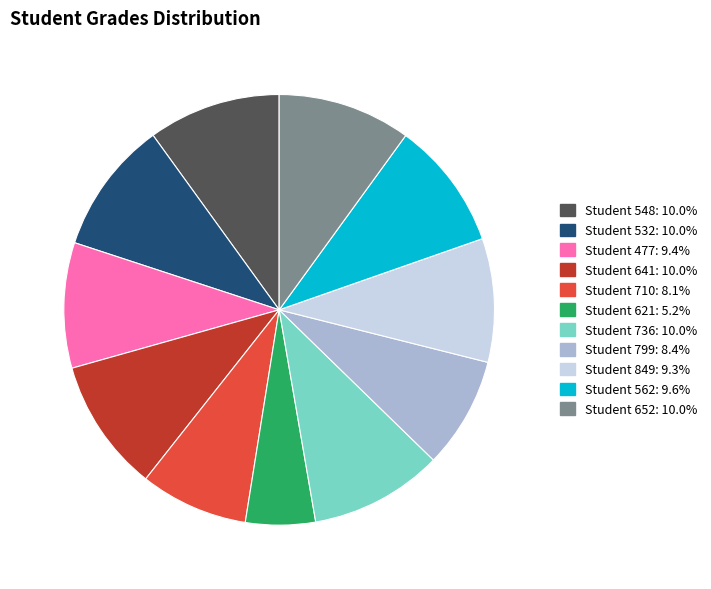

Is there any slice that represents more than half of the pie?

No